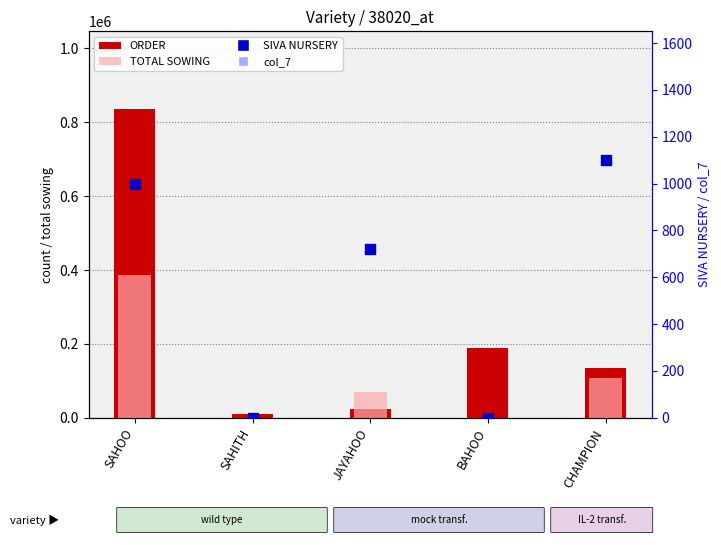

At which category is the sum across all series the highest?

SAHOO